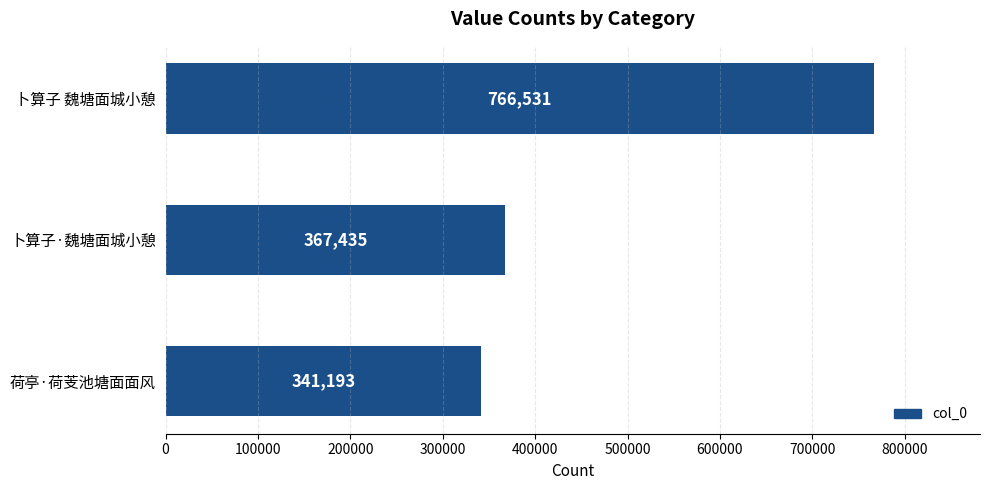

What is the change in value from 卜算子 魏塘面城小憩 to 荷亭·荷芰池塘面面风?

-425338